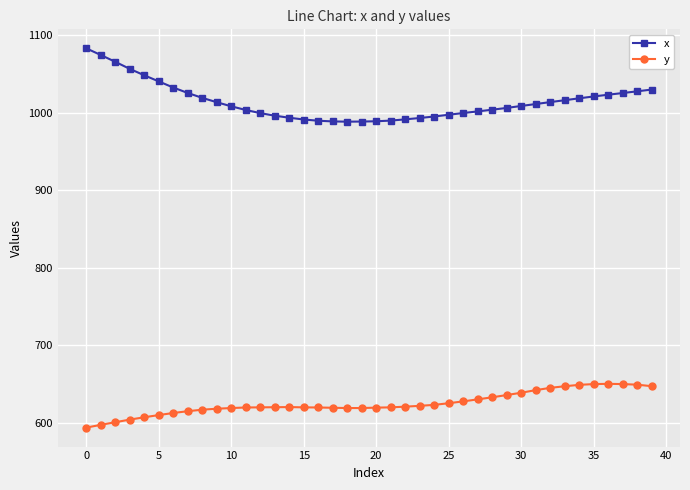

True or false: y has more than 0 interior local peaks.

True